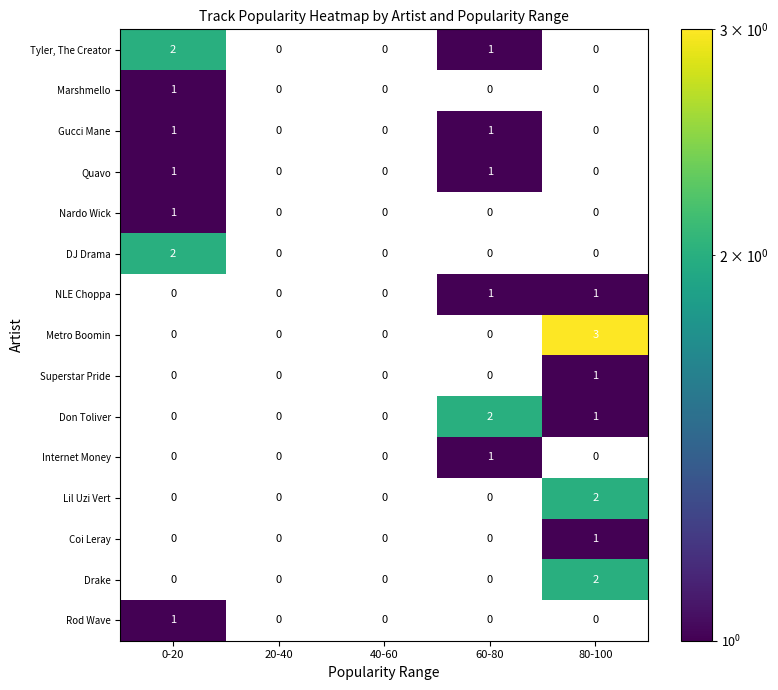

The value of NLE Choppa at 80-100 is 1. True or false?

True